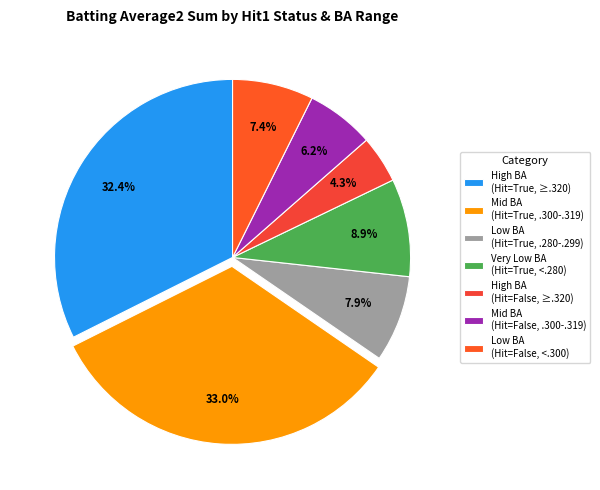

How many slices are in this pie chart?

7